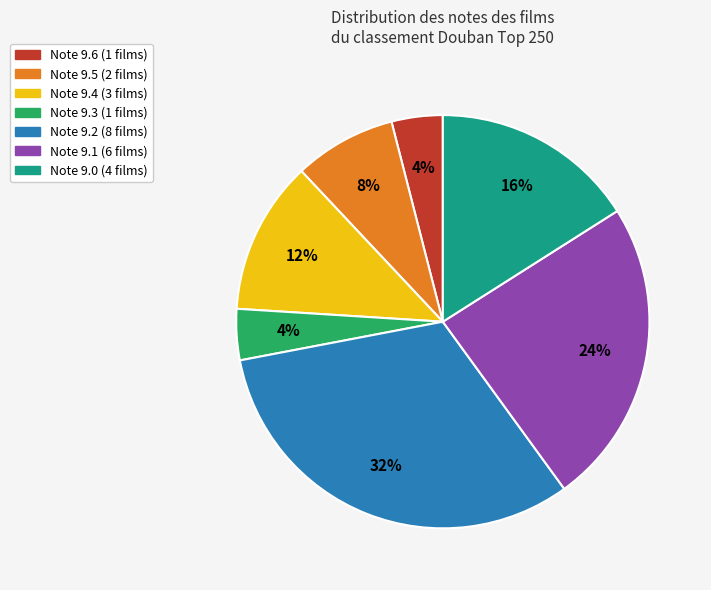

To the nearest percent, what is the average slice percentage?

14%